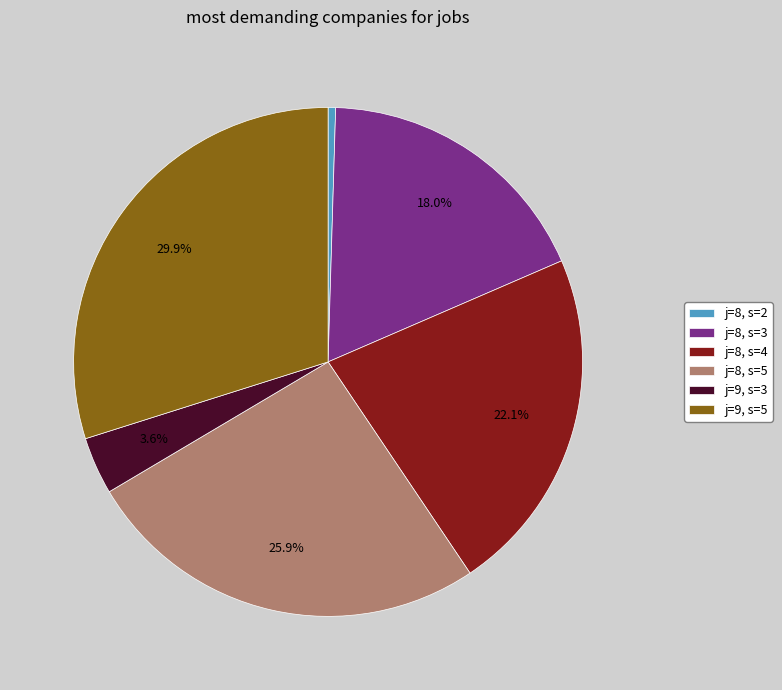

Which has a higher value, j=9, s=5 or j=8, s=3?

j=9, s=5